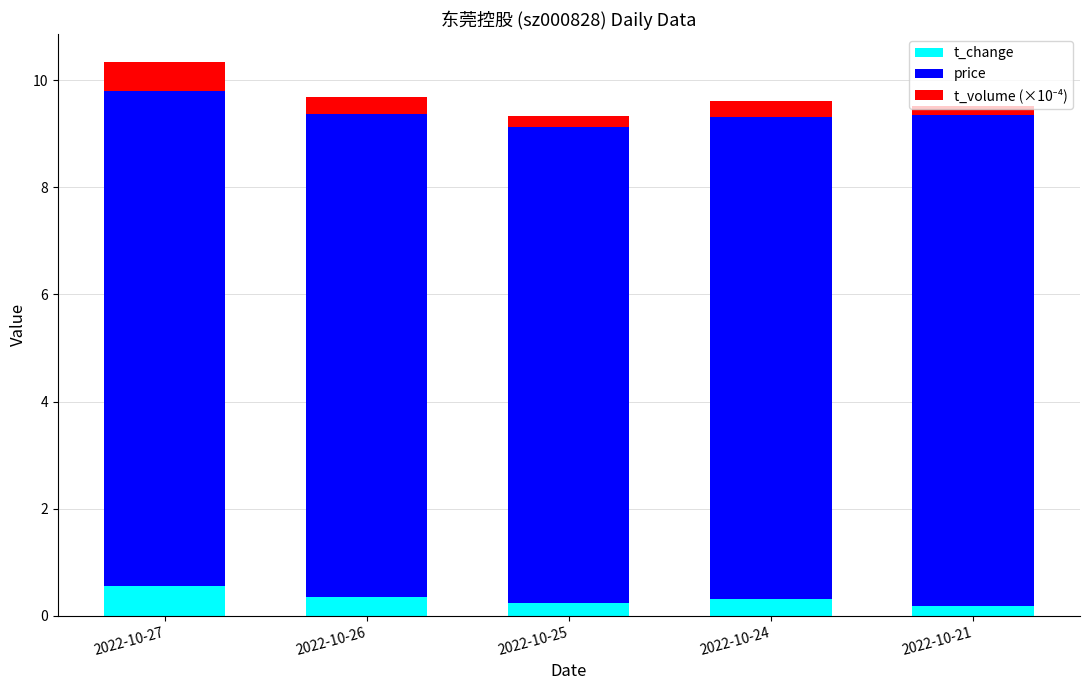

What is the average value of the t_change series?

0.3